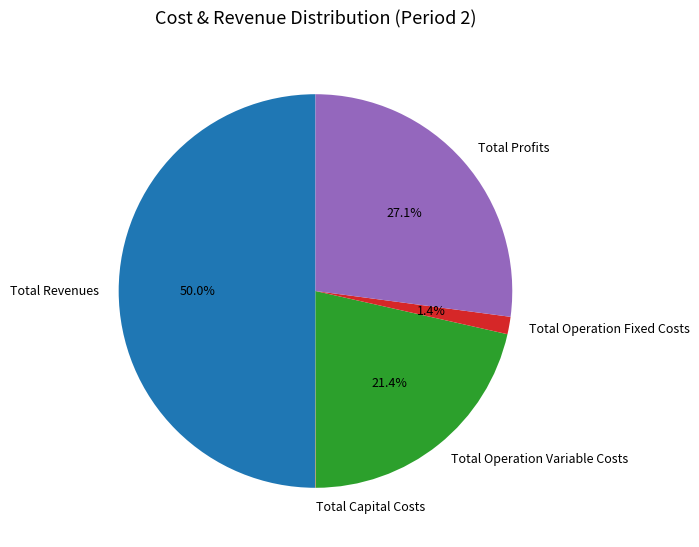

The Total Profits slice represents 15% of the pie. True or false?

False